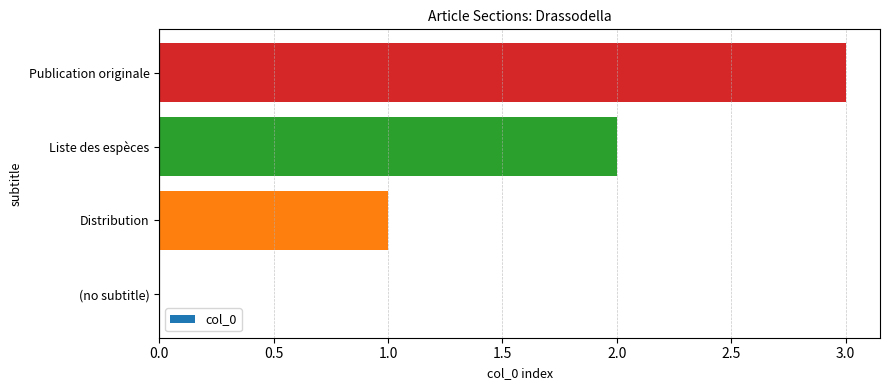

What is the sum of all values?

6